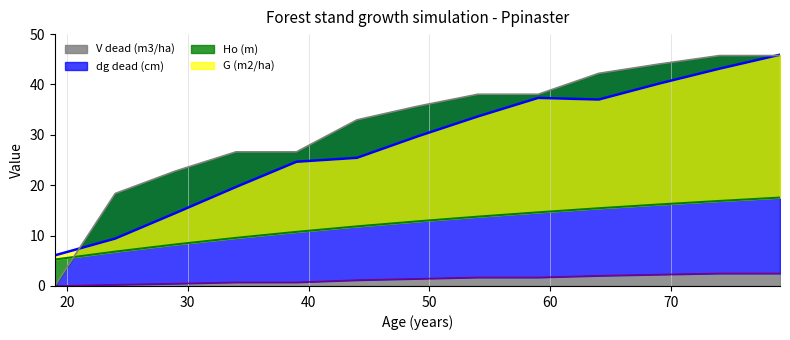

What is the difference between the Ho (m) values at 69 and 54?

2.4